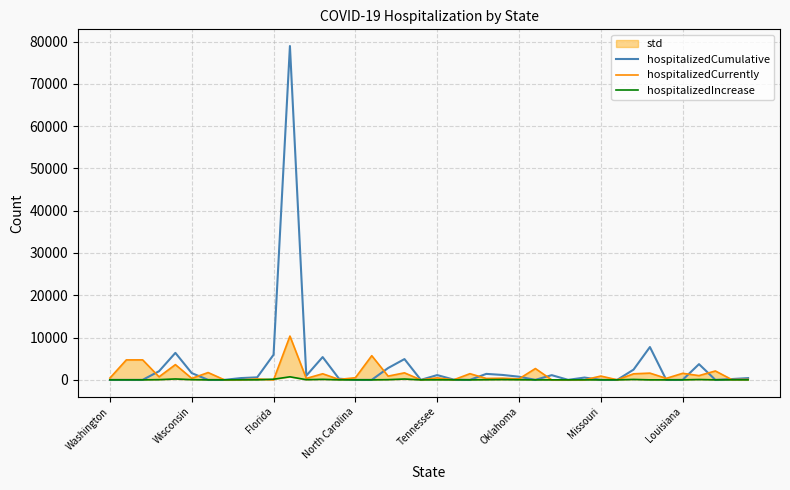

What is the sum of all hospitalizedCumulative values?

130883